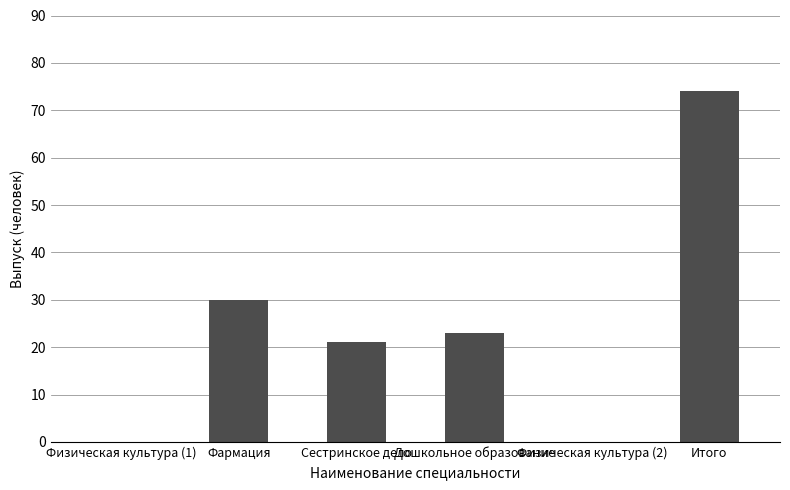

The chart shows a value of 21 at Сестринское дело. True or false?

True